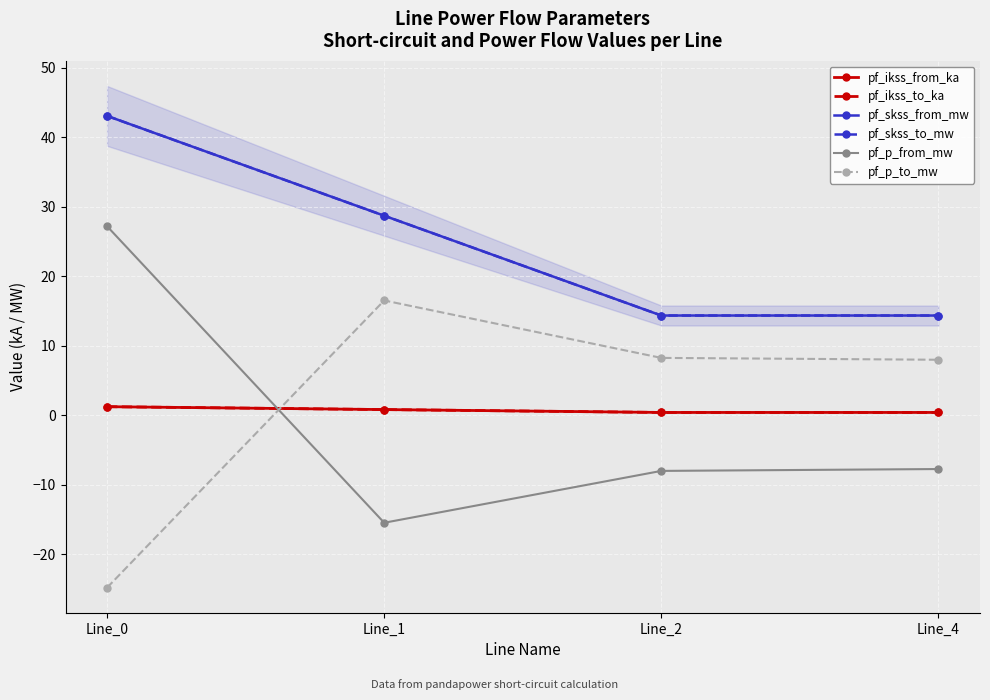

What is the total value across all series at Line_2?

29.8